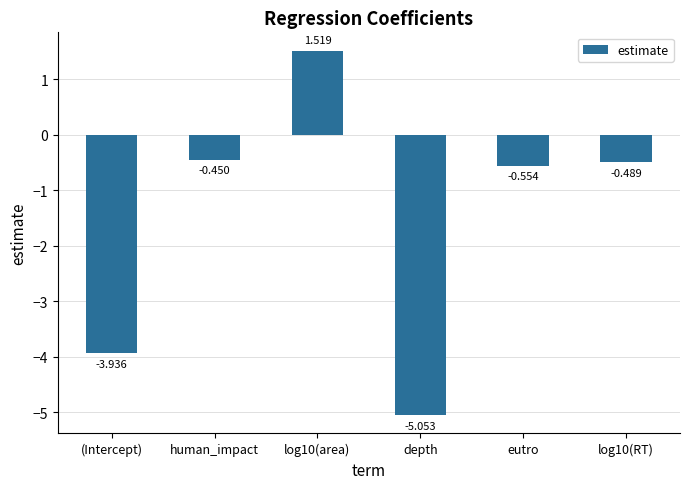

Count the number of values greater than 0.

1